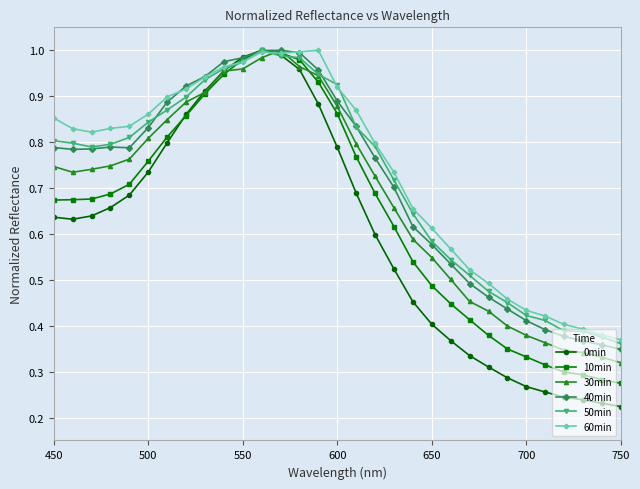

How many lines are shown in the chart?

6